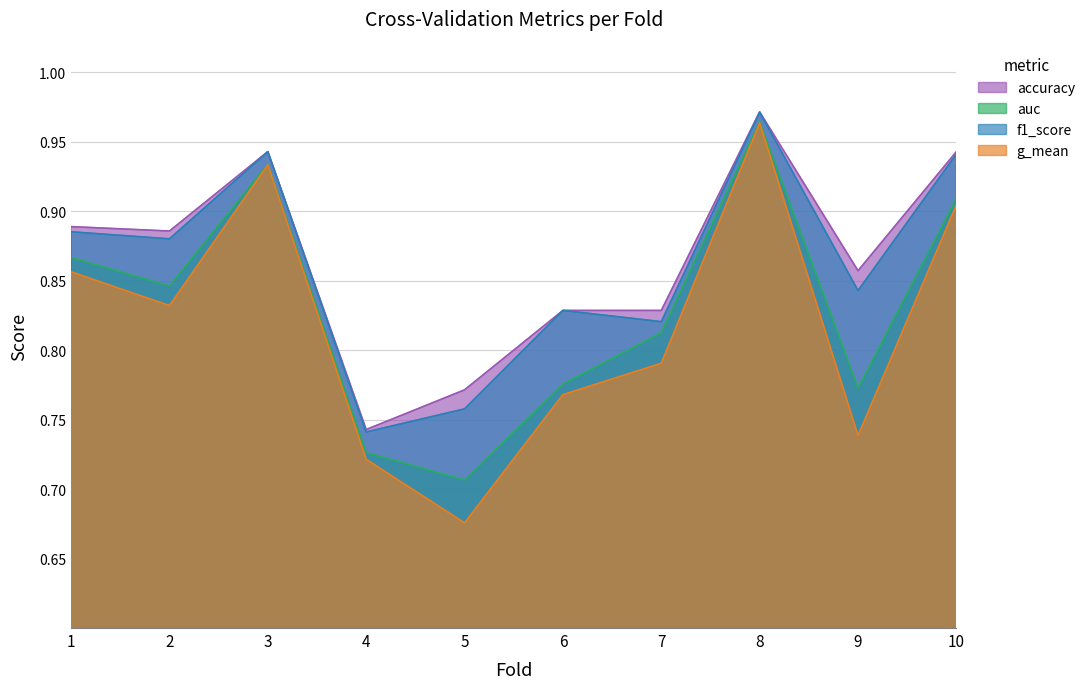

Between 6 and 9, which series saw the biggest shift?

g_mean